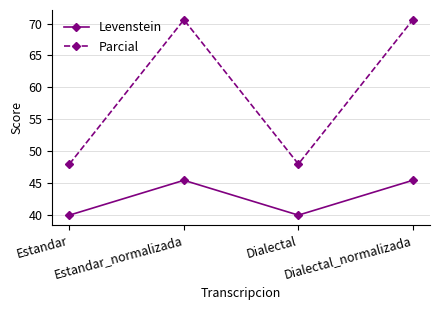

Does the chart have visible grid lines?

Yes